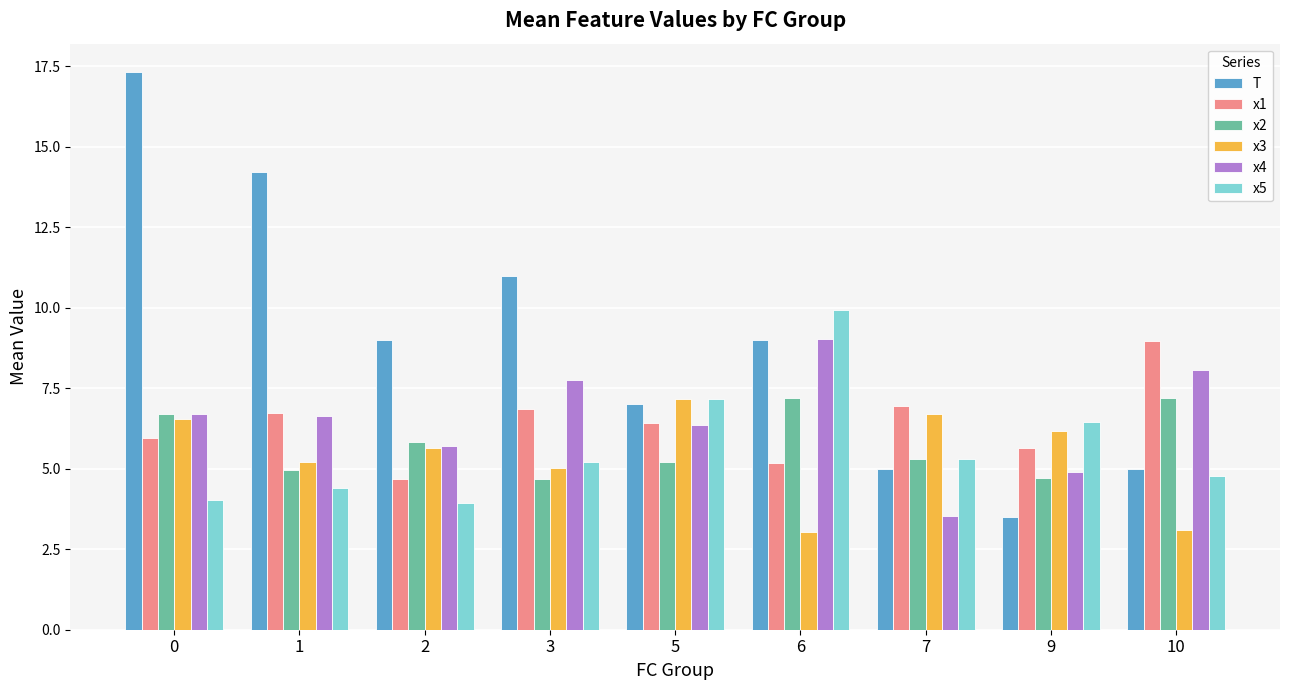

What is the maximum value shown in the chart?

17.3